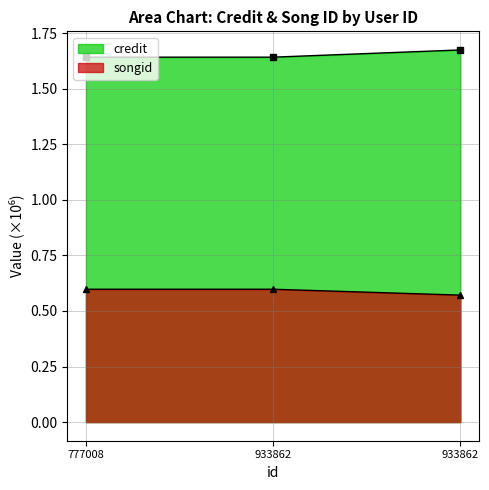

What is the difference between the highest and lowest values at 777008?

1.0